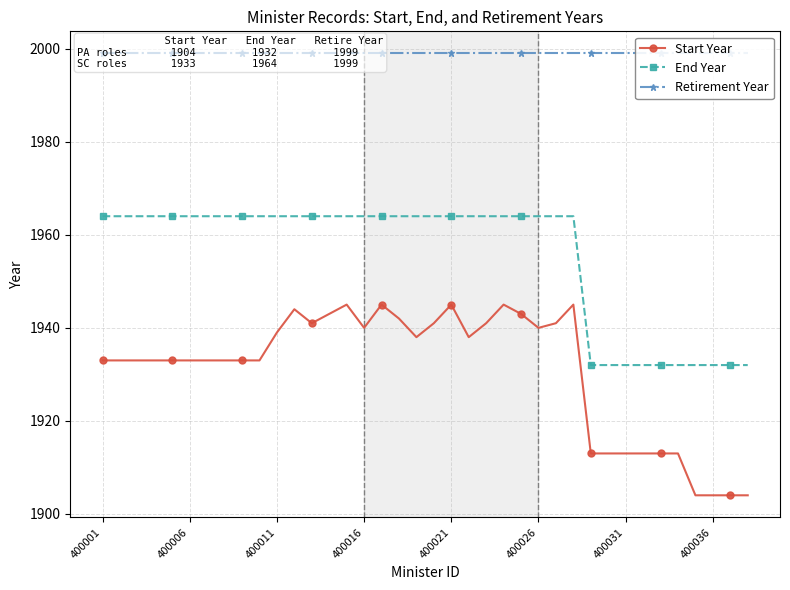

True or false: Retirement Year and Start Year intersect in this chart.

False